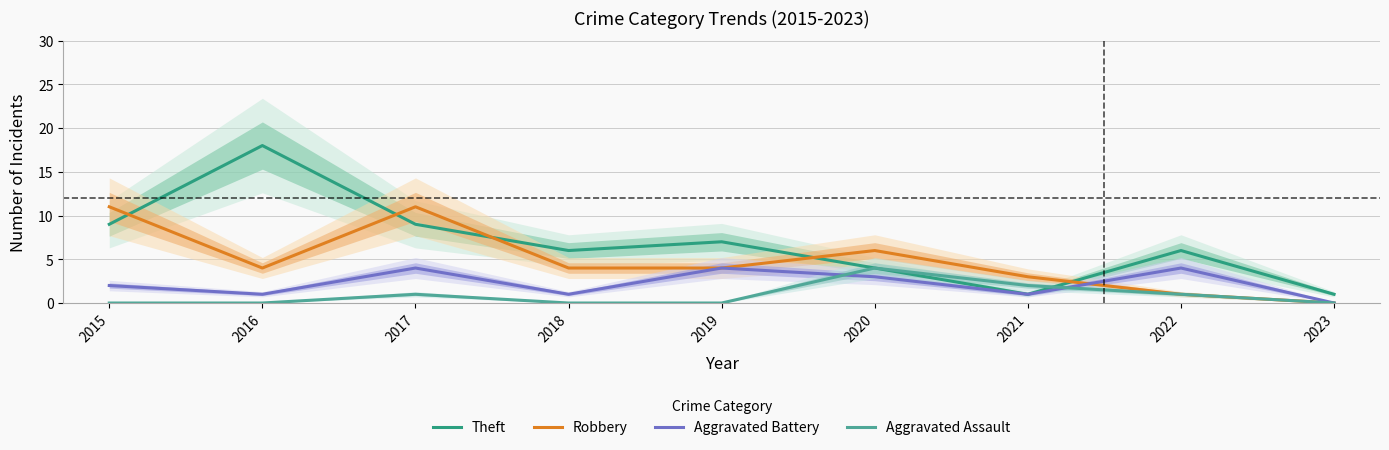

What is the difference between the maximum and minimum values in the Aggravated Battery series?

4